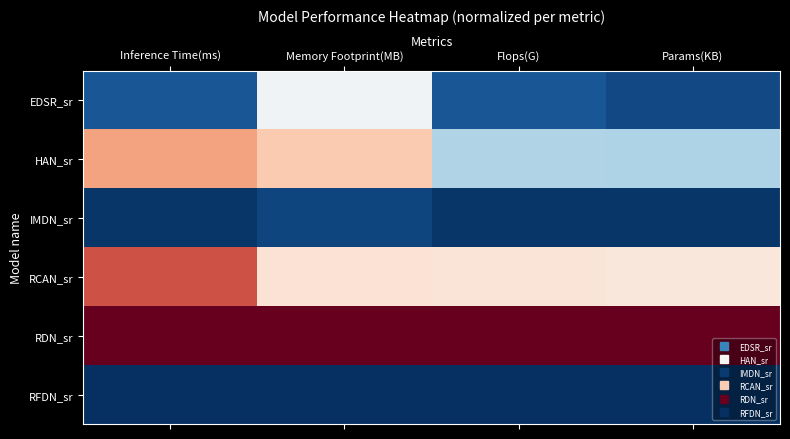

Which series has the largest total across all categories?

RDN_sr